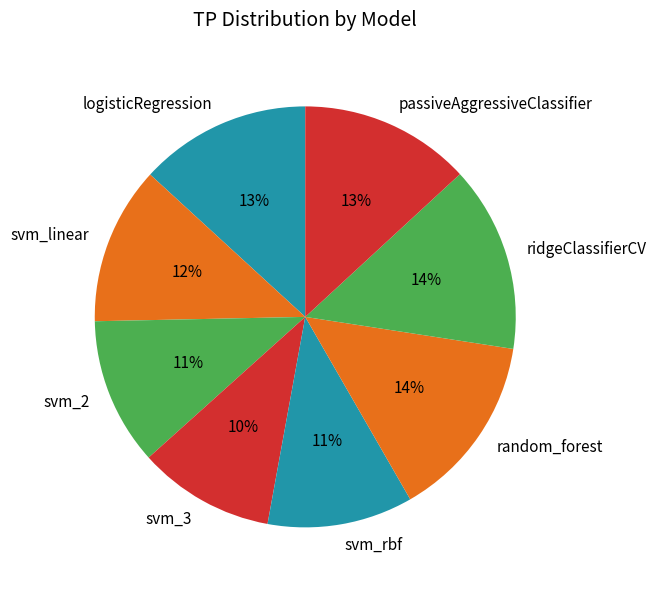

Is it true that random_forest is 14% of the pie?

True